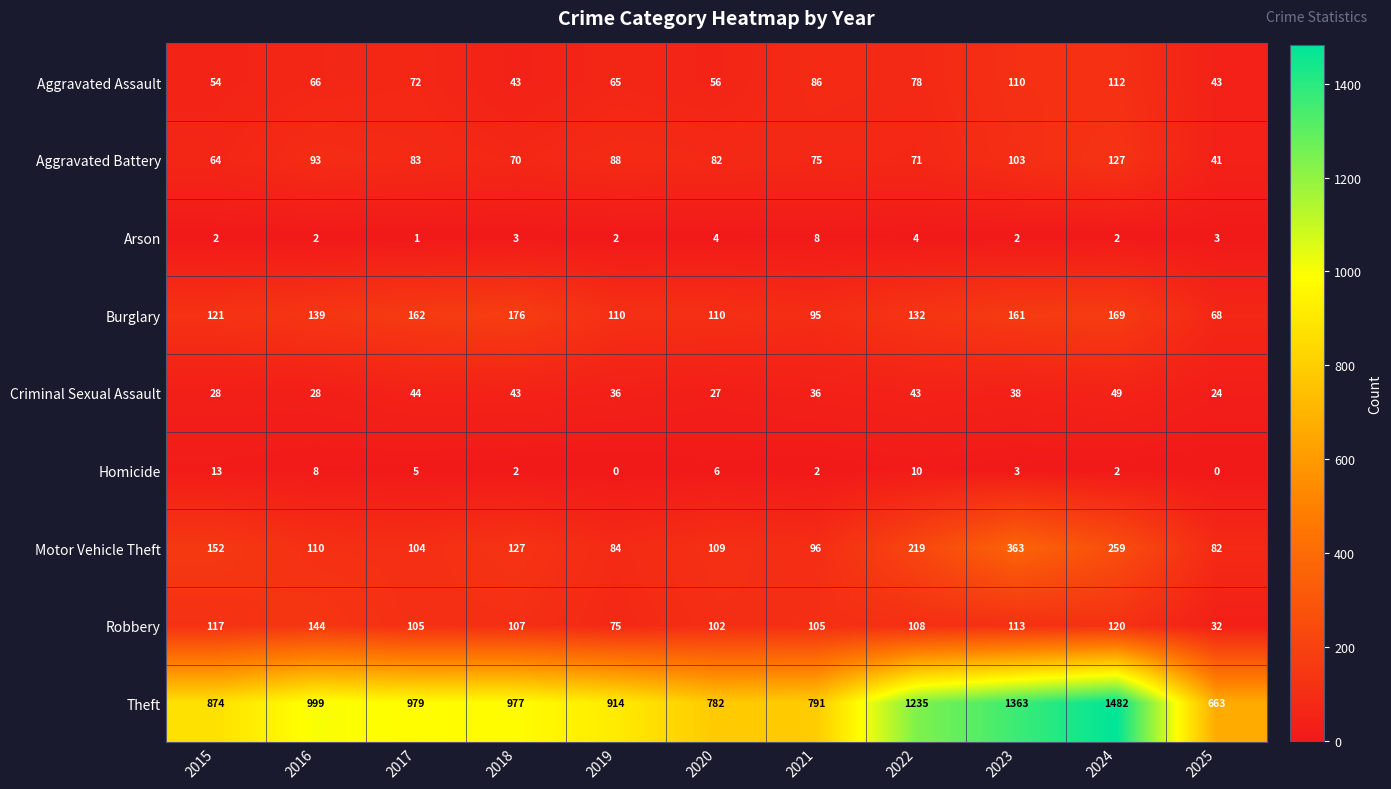

Rank the series at 2019 from lowest to highest value.

Homicide, Arson, Criminal Sexual Assault, Aggravated Assault, Robbery, Motor Vehicle Theft, Aggravated Battery, Burglary, Theft